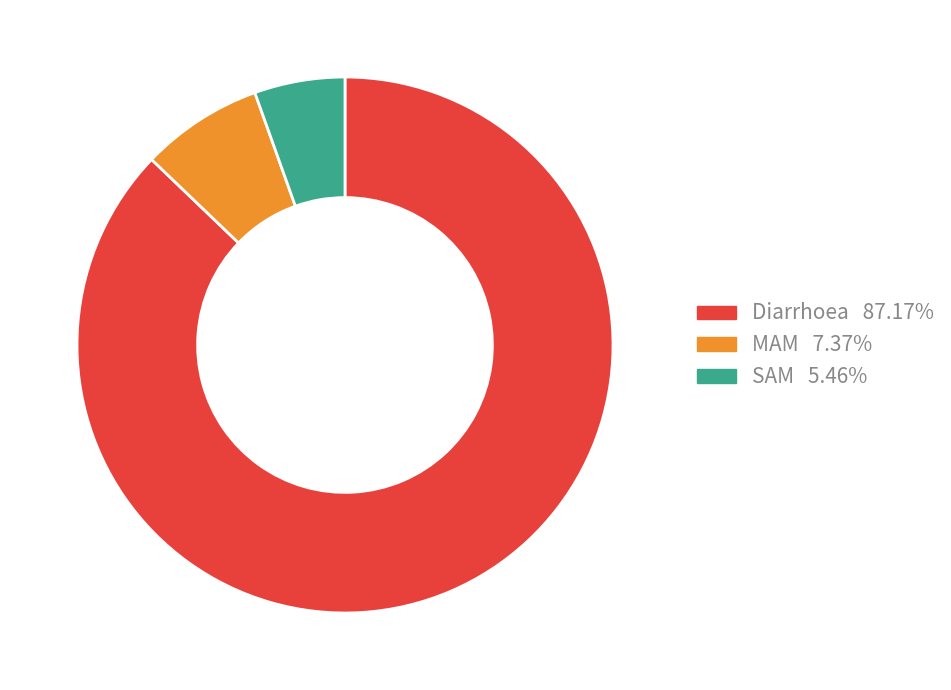

How many slices are in this pie chart?

3